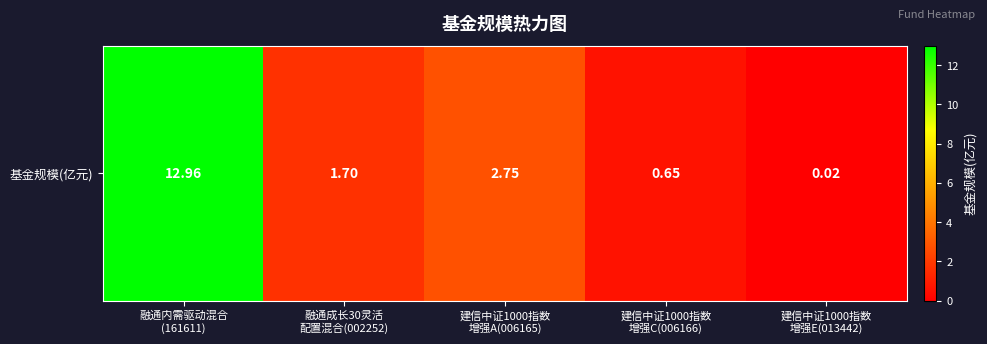

Where is the data nearest to the value 6?

建信中证1000指数
增强A(006165)